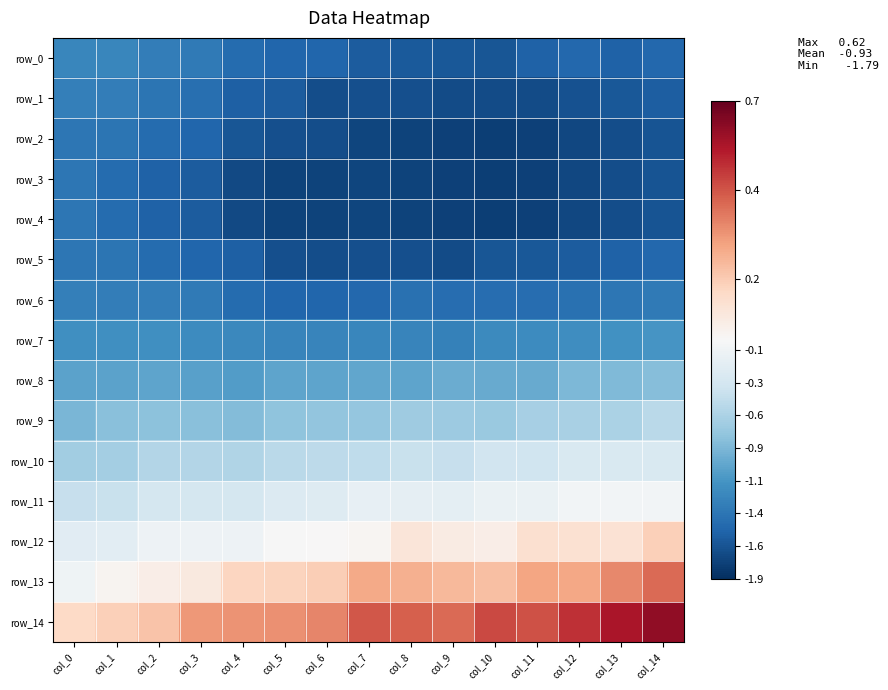

Reading left to right, list all the values displayed in this chart.

row_0: col_0=-1.2	col_1=-1.2	col_2=-1.3	col_3=-1.3	col_4=-1.5	col_5=-1.5	col_6=-1.5	col_7=-1.6	col_8=-1.6	col_9=-1.6	col_10=-1.6	col_11=-1.5	col_12=-1.5	col_13=-1.5	col_14=-1.5
row_1: col_0=-1.3	col_1=-1.3	col_2=-1.4	col_3=-1.4	col_4=-1.6	col_5=-1.6	col_6=-1.7	col_7=-1.7	col_8=-1.7	col_9=-1.7	col_10=-1.7	col_11=-1.7	col_12=-1.7	col_13=-1.6	col_14=-1.6
row_2: col_0=-1.4	col_1=-1.4	col_2=-1.5	col_3=-1.5	col_4=-1.6	col_5=-1.7	col_6=-1.7	col_7=-1.7	col_8=-1.8	col_9=-1.8	col_10=-1.8	col_11=-1.8	col_12=-1.7	col_13=-1.7	col_14=-1.6
row_3: col_0=-1.4	col_1=-1.5	col_2=-1.5	col_3=-1.6	col_4=-1.7	col_5=-1.8	col_6=-1.8	col_7=-1.7	col_8=-1.8	col_9=-1.8	col_10=-1.8	col_11=-1.8	col_12=-1.7	col_13=-1.7	col_14=-1.6
row_4: col_0=-1.4	col_1=-1.5	col_2=-1.5	col_3=-1.6	col_4=-1.7	col_5=-1.8	col_6=-1.8	col_7=-1.7	col_8=-1.8	col_9=-1.8	col_10=-1.8	col_11=-1.8	col_12=-1.7	col_13=-1.7	col_14=-1.6
row_5: col_0=-1.4	col_1=-1.4	col_2=-1.5	col_3=-1.5	col_4=-1.6	col_5=-1.7	col_6=-1.7	col_7=-1.7	col_8=-1.7	col_9=-1.7	col_10=-1.6	col_11=-1.6	col_12=-1.6	col_13=-1.5	col_14=-1.5
row_6: col_0=-1.3	col_1=-1.3	col_2=-1.3	col_3=-1.3	col_4=-1.5	col_5=-1.5	col_6=-1.5	col_7=-1.5	col_8=-1.4	col_9=-1.4	col_10=-1.5	col_11=-1.4	col_12=-1.4	col_13=-1.4	col_14=-1.3
row_7: col_0=-1.2	col_1=-1.2	col_2=-1.2	col_3=-1.2	col_4=-1.2	col_5=-1.3	col_6=-1.3	col_7=-1.2	col_8=-1.3	col_9=-1.3	col_10=-1.2	col_11=-1.2	col_12=-1.2	col_13=-1.1	col_14=-1.1
row_8: col_0=-1.0	col_1=-1.0	col_2=-1.0	col_3=-1.0	col_4=-1.1	col_5=-1.0	col_6=-1.0	col_7=-1.0	col_8=-1.0	col_9=-0.9	col_10=-1.0	col_11=-1.0	col_12=-0.9	col_13=-0.8	col_14=-0.8
row_9: col_0=-0.9	col_1=-0.8	col_2=-0.8	col_3=-0.8	col_4=-0.8	col_5=-0.8	col_6=-0.8	col_7=-0.7	col_8=-0.7	col_9=-0.7	col_10=-0.7	col_11=-0.6	col_12=-0.6	col_13=-0.6	col_14=-0.5
row_10: col_0=-0.7	col_1=-0.7	col_2=-0.6	col_3=-0.6	col_4=-0.6	col_5=-0.5	col_6=-0.5	col_7=-0.5	col_8=-0.4	col_9=-0.4	col_10=-0.4	col_11=-0.4	col_12=-0.3	col_13=-0.3	col_14=-0.3
row_11: col_0=-0.4	col_1=-0.4	col_2=-0.3	col_3=-0.3	col_4=-0.3	col_5=-0.3	col_6=-0.2	col_7=-0.2	col_8=-0.2	col_9=-0.2	col_10=-0.1	col_11=-0.1	col_12=-0.1	col_13=-0.1	col_14=-0.1
row_12: col_0=-0.2	col_1=-0.2	col_2=-0.1	col_3=-0.1	col_4=-0.1	col_5=-0.0	col_6=0.0	col_7=0.0	col_8=0.1	col_9=0.1	col_10=0.0	col_11=0.1	col_12=0.1	col_13=0.1	col_14=0.2
row_13: col_0=-0.1	col_1=0.0	col_2=0.0	col_3=0.1	col_4=0.2	col_5=0.2	col_6=0.2	col_7=0.3	col_8=0.3	col_9=0.2	col_10=0.2	col_11=0.3	col_12=0.3	col_13=0.3	col_14=0.4
row_14: col_0=0.1	col_1=0.2	col_2=0.2	col_3=0.3	col_4=0.3	col_5=0.3	col_6=0.3	col_7=0.4	col_8=0.4	col_9=0.4	col_10=0.5	col_11=0.4	col_12=0.5	col_13=0.6	col_14=0.6